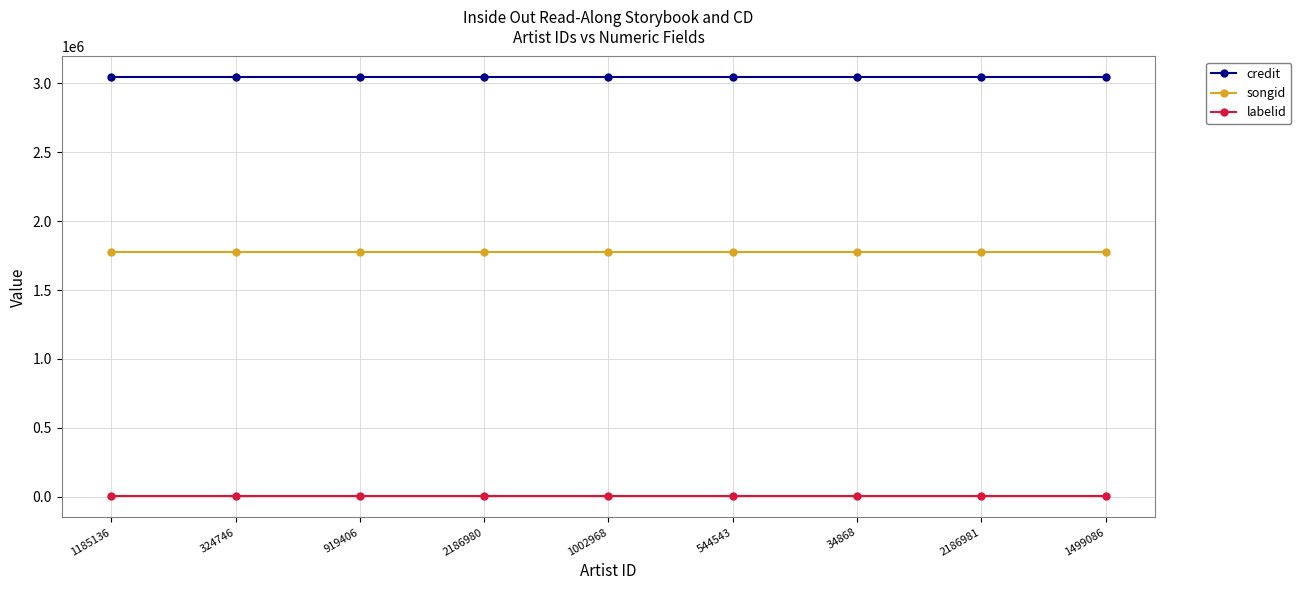

What is the highest value of the labelid series?

1547